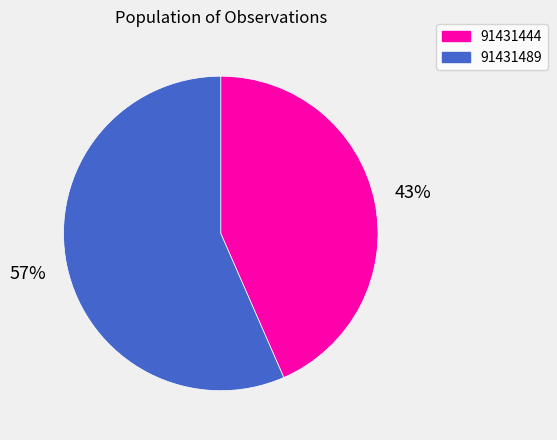

Which slice is the largest?

91431489